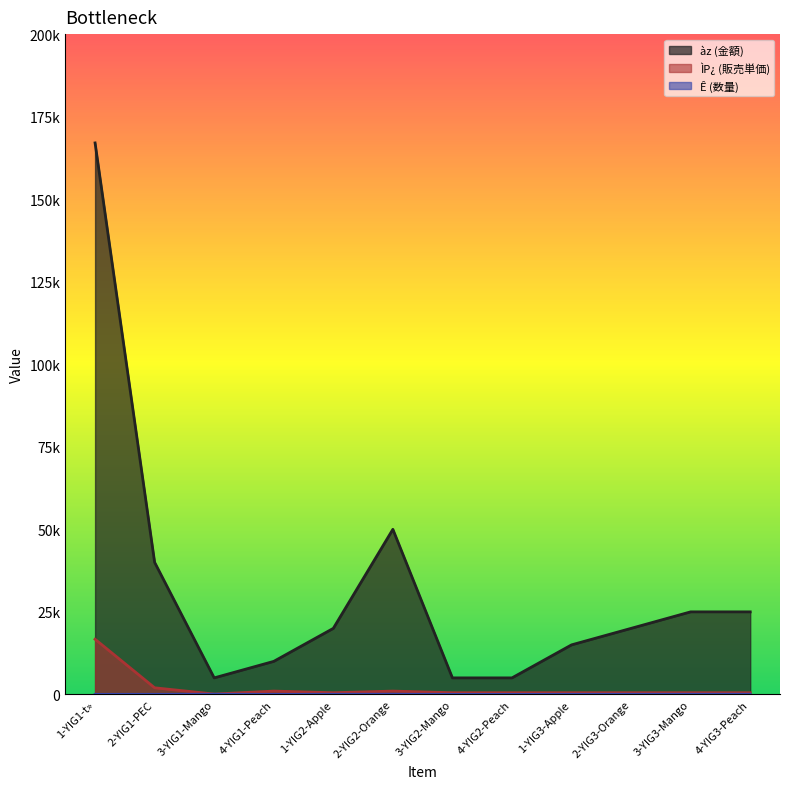

At 1-YIG2-Apple, list the series in order from smallest to largest.

Ê (数量), ÌP¿ (販売単価), àz (金額)